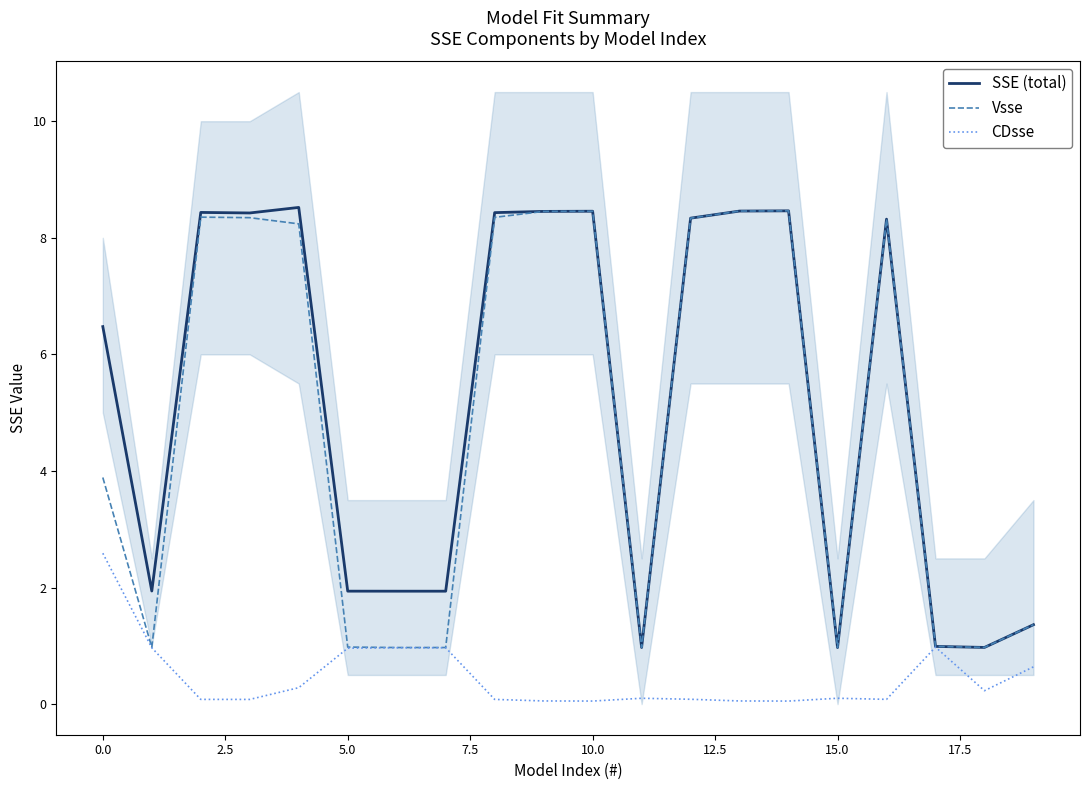

What is the lowest value of the SSE (total) series?

1.0